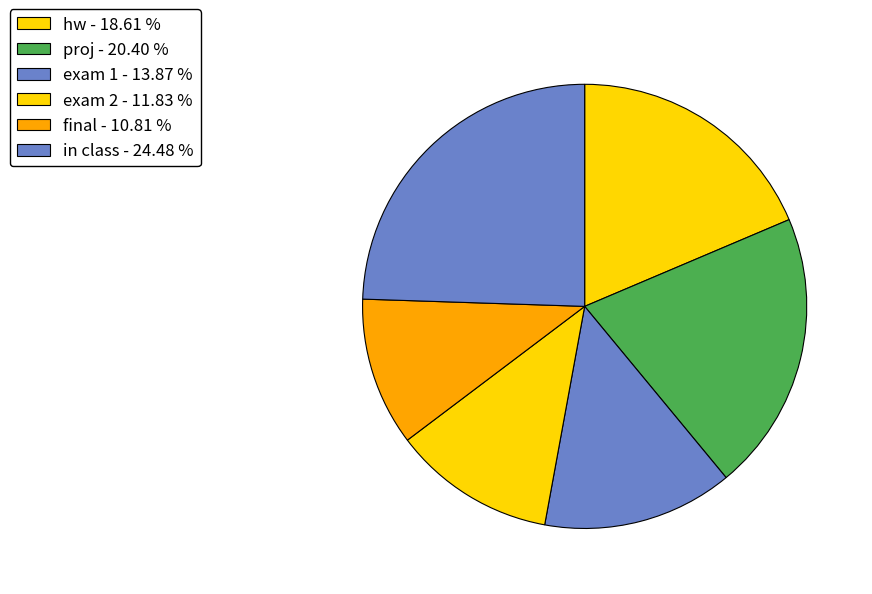

How many slices are in this pie chart?

6